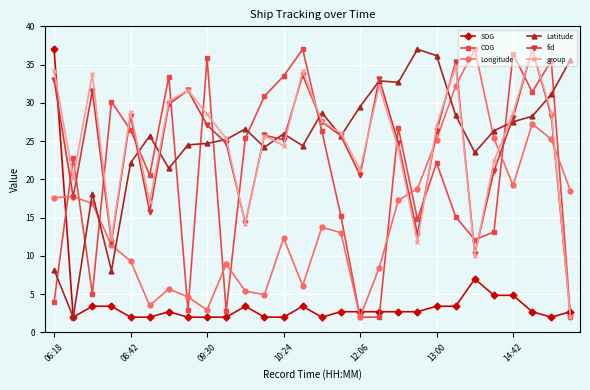

What is the maximum value shown in the chart?

37.0